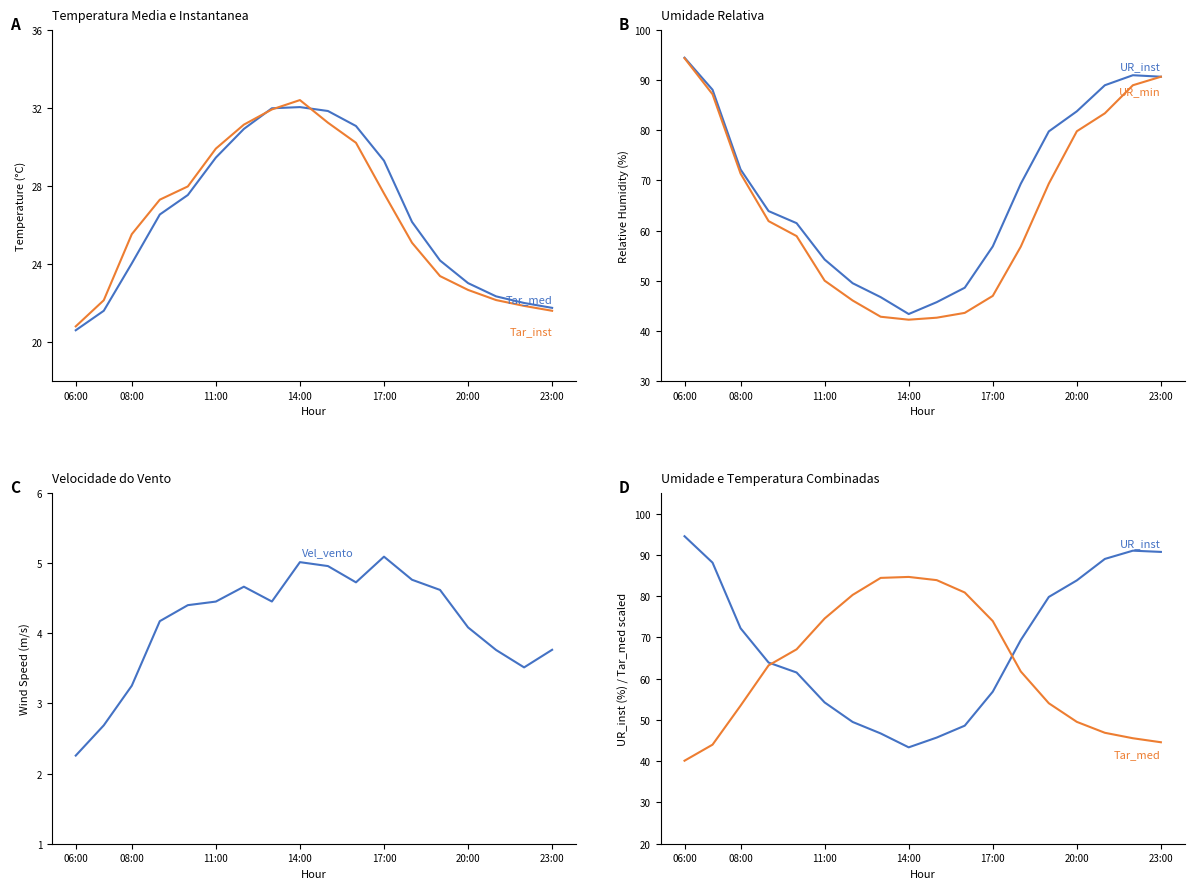

What is the difference between the maximum and minimum values in the UR_min (%) series?

52.2